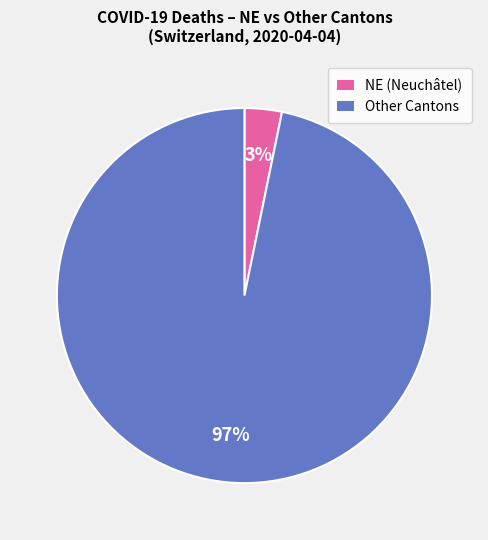

To the nearest percent, what is the average slice percentage?

50%